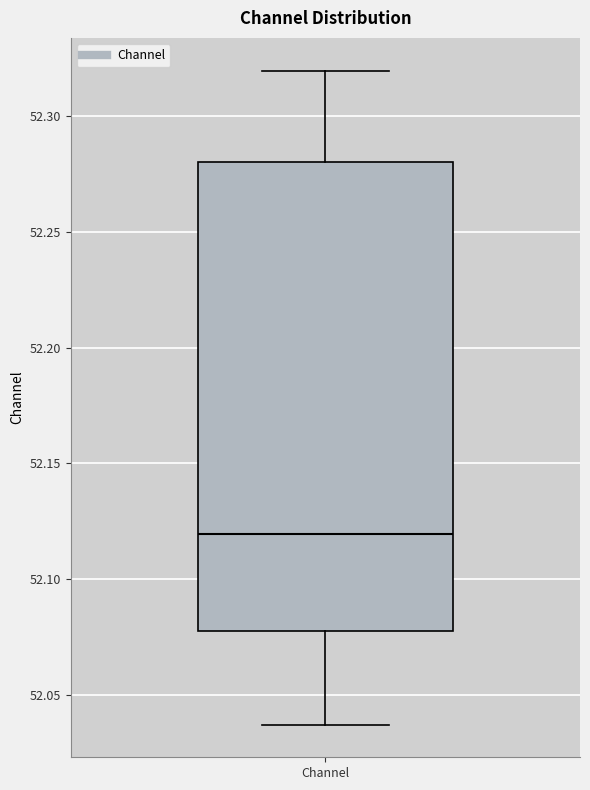

Transcribe this box plot: give where the median line is, the range the box spans, and where the two whiskers end, as read against the y-axis. The values are not printed on the chart, so give them approximately, as read against the axis.

median 52.120, box 52.080 to 52.280, whiskers 52.035 to 52.320